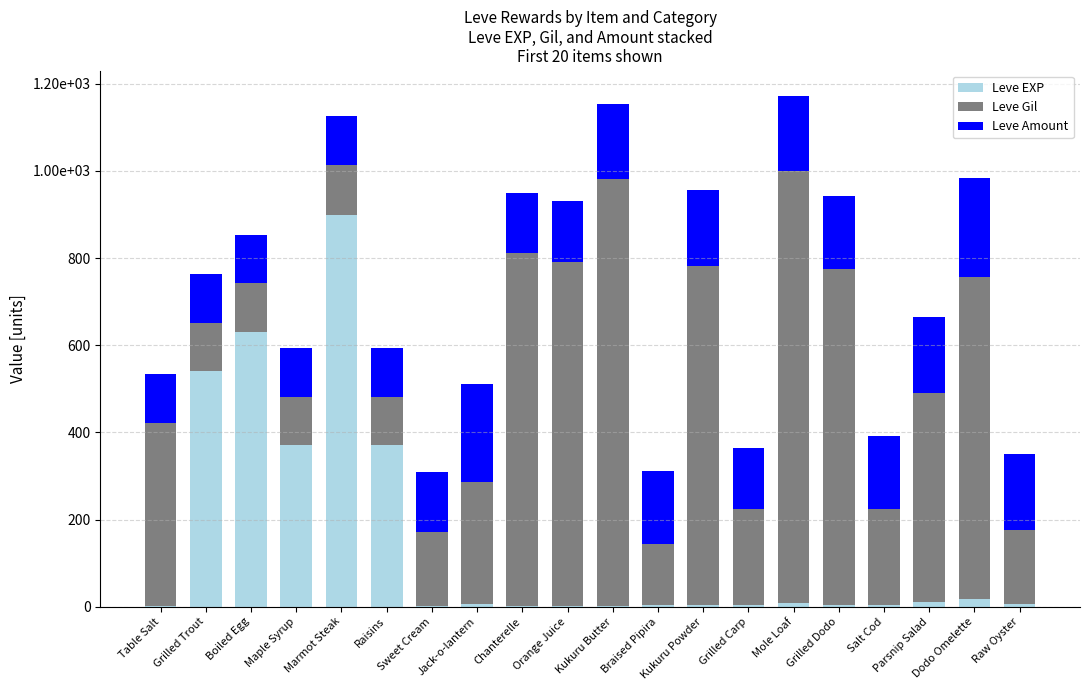

What are all the series names shown in the legend?

Leve EXP, Leve Gil, Leve Amount